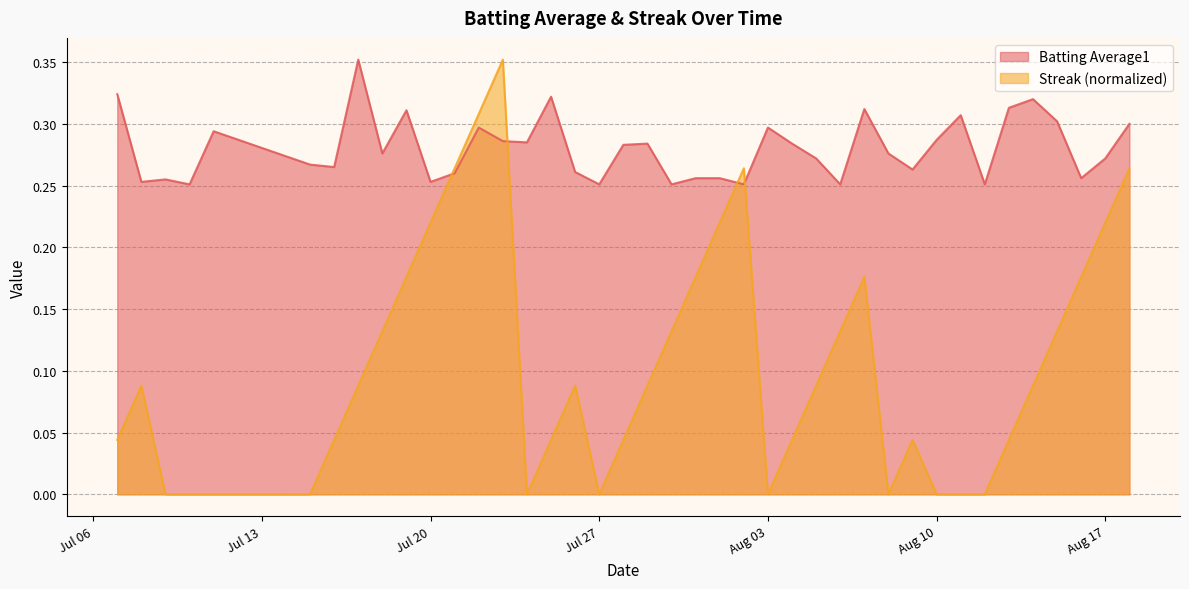

What is the average value of the Batting Average1 series?

0.3